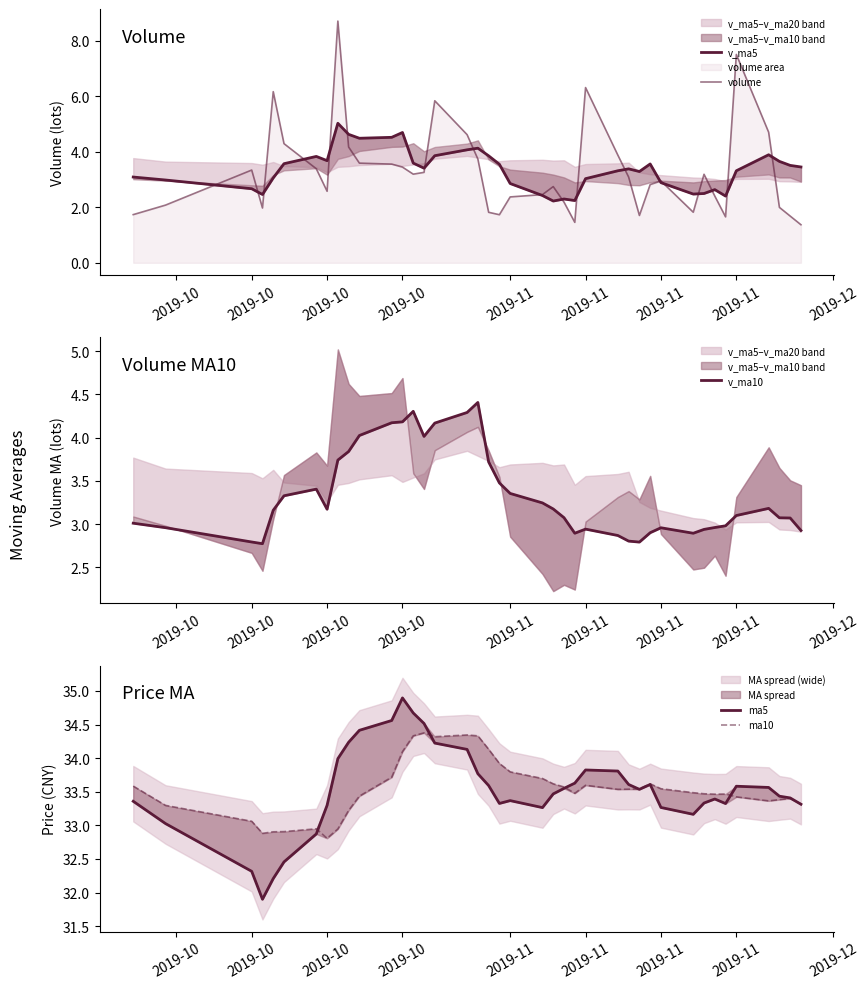

What are all the series names shown in the legend?

v_ma5, volume, v_ma10, ma5, ma10